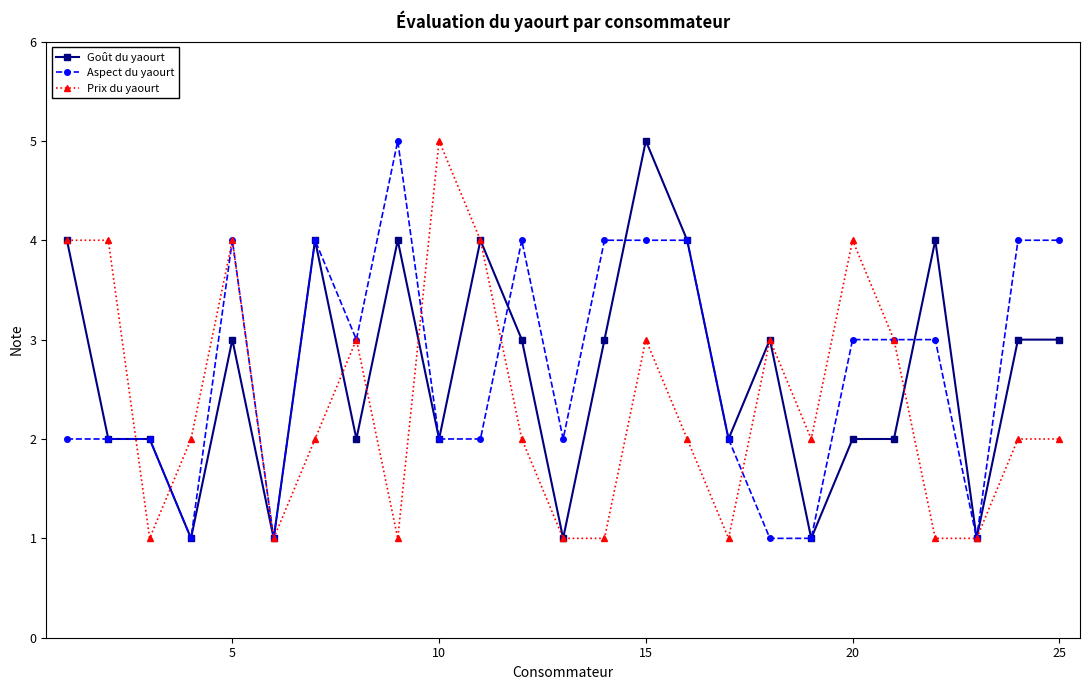

How many series are shown in this chart?

3